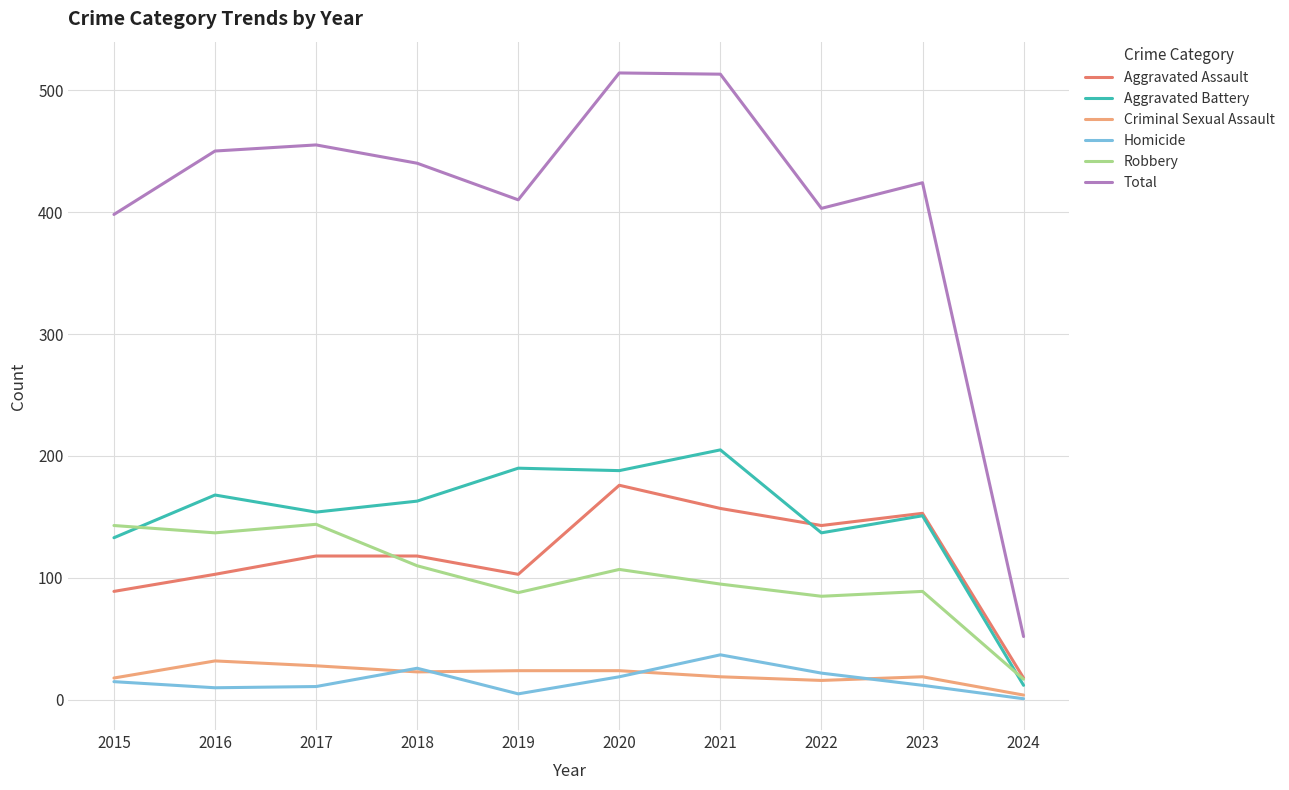

True or false: Robbery has a value of 162 at 2020.

False